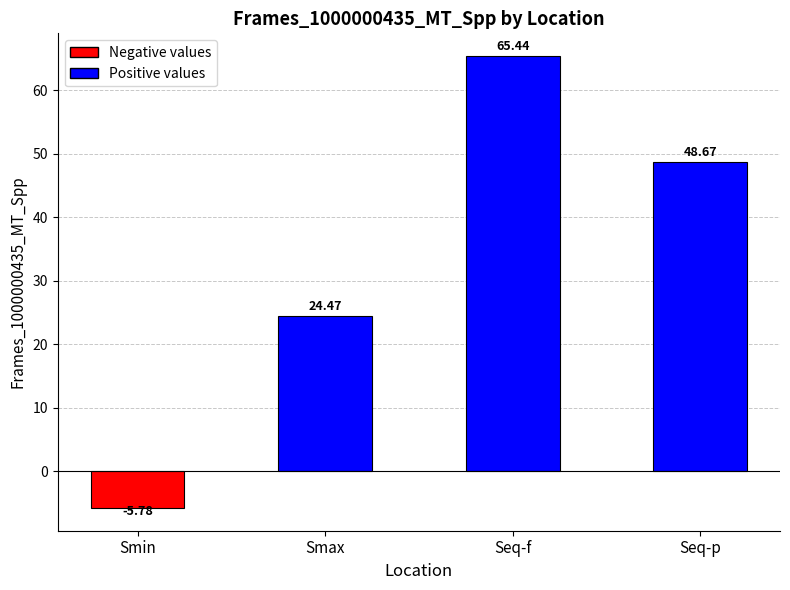

What is the difference between the maximum and minimum values?

71.2